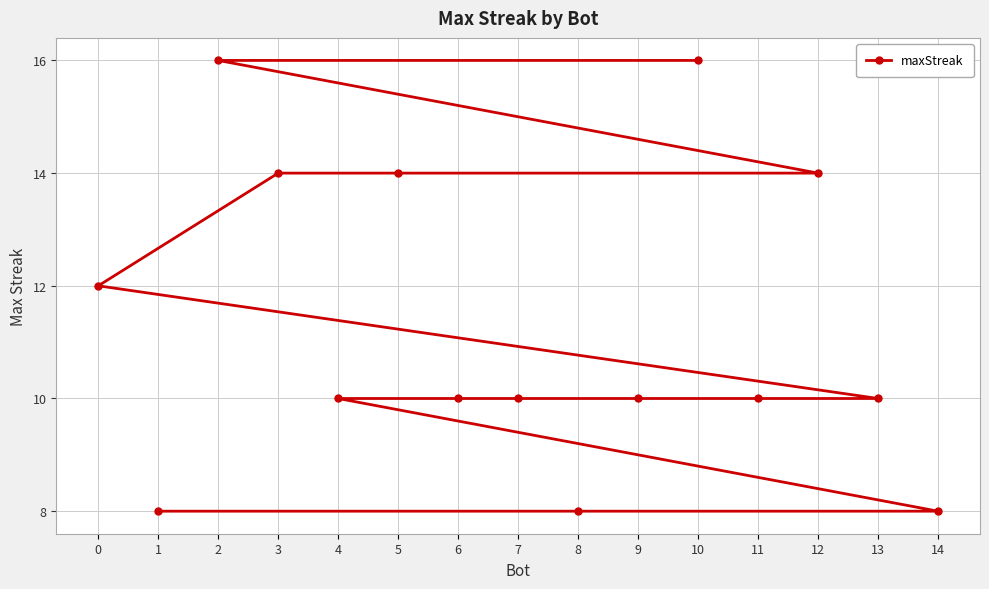

What is the value of the 6th point from the left?

14